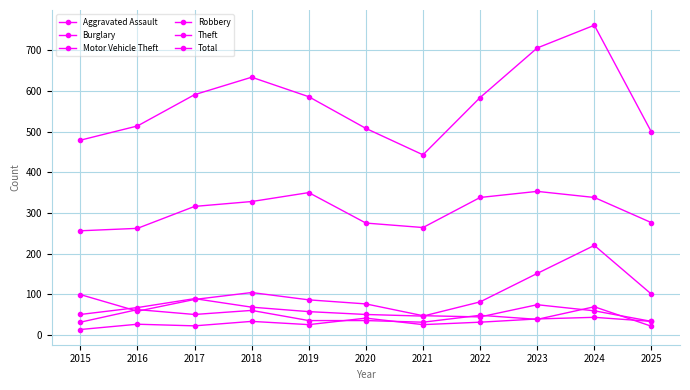

What is the value of the Aggravated Assault point at the 6th from the left?

41